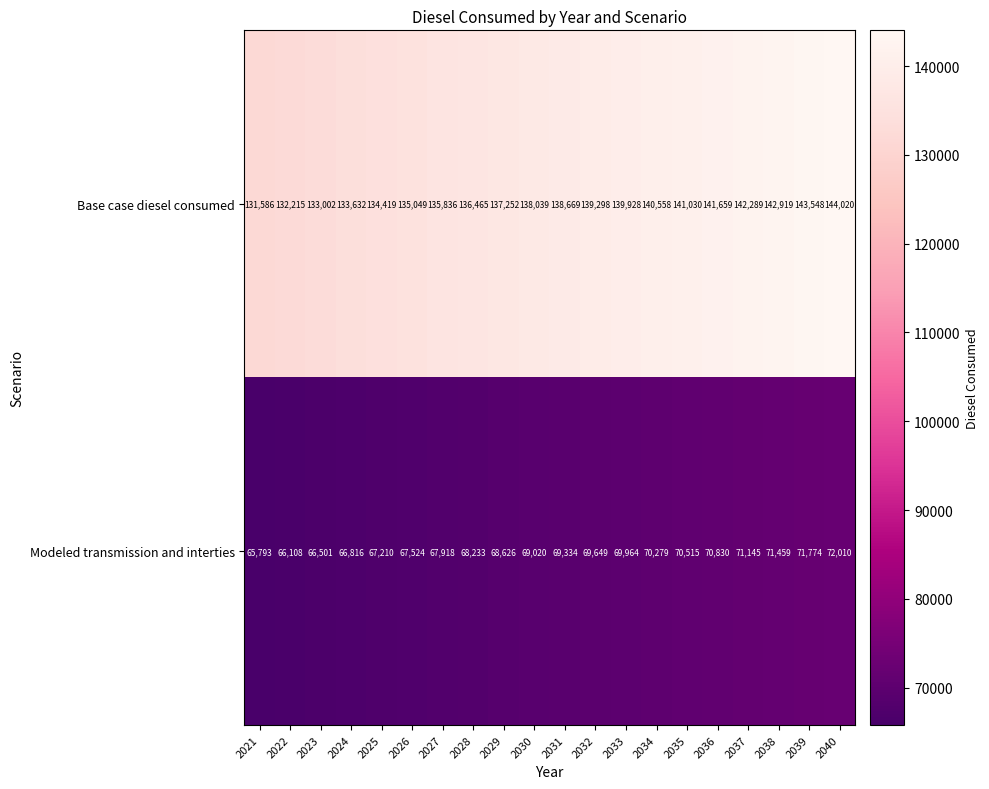

Where is Base case diesel consumed nearest to the value 137803?

2030